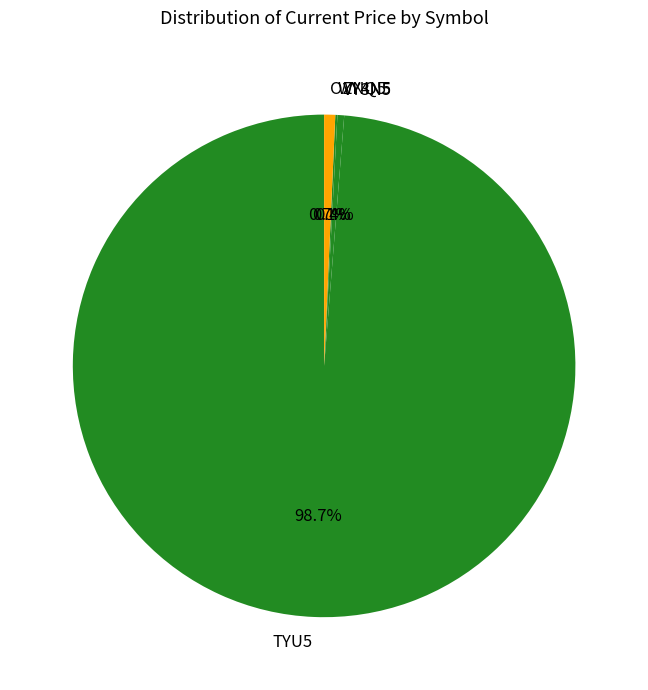

Is there any slice that represents more than half of the pie?

Yes